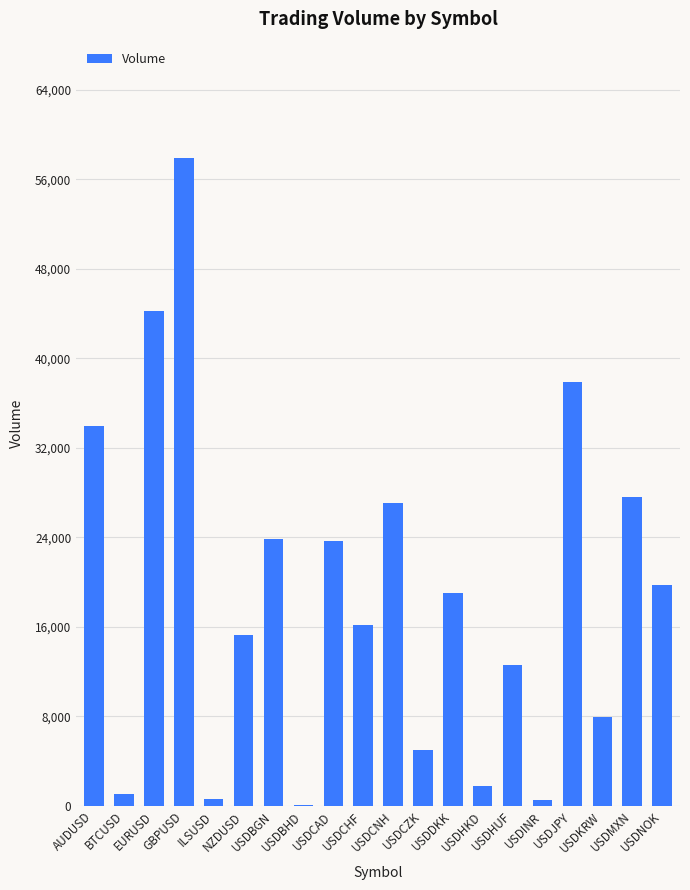

What is the approximate value at USDJPY?

37863